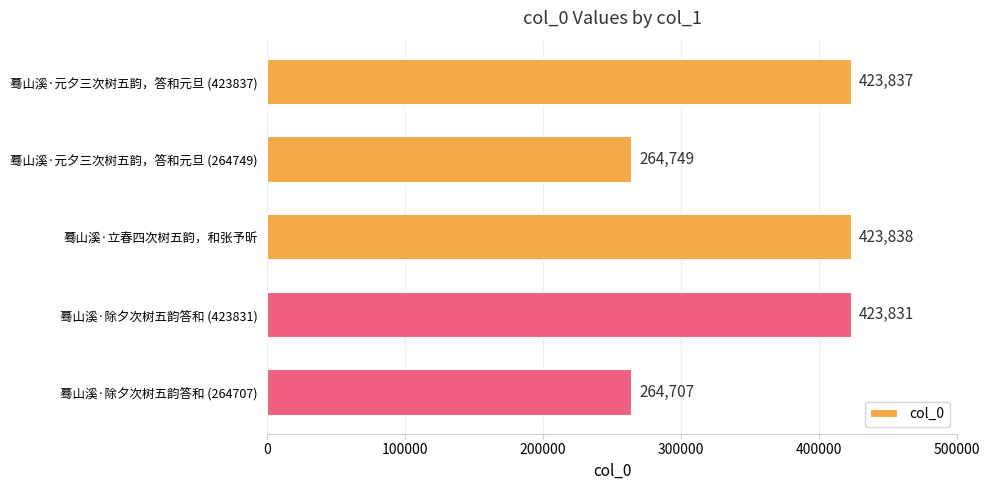

What is the smallest value displayed?

264707